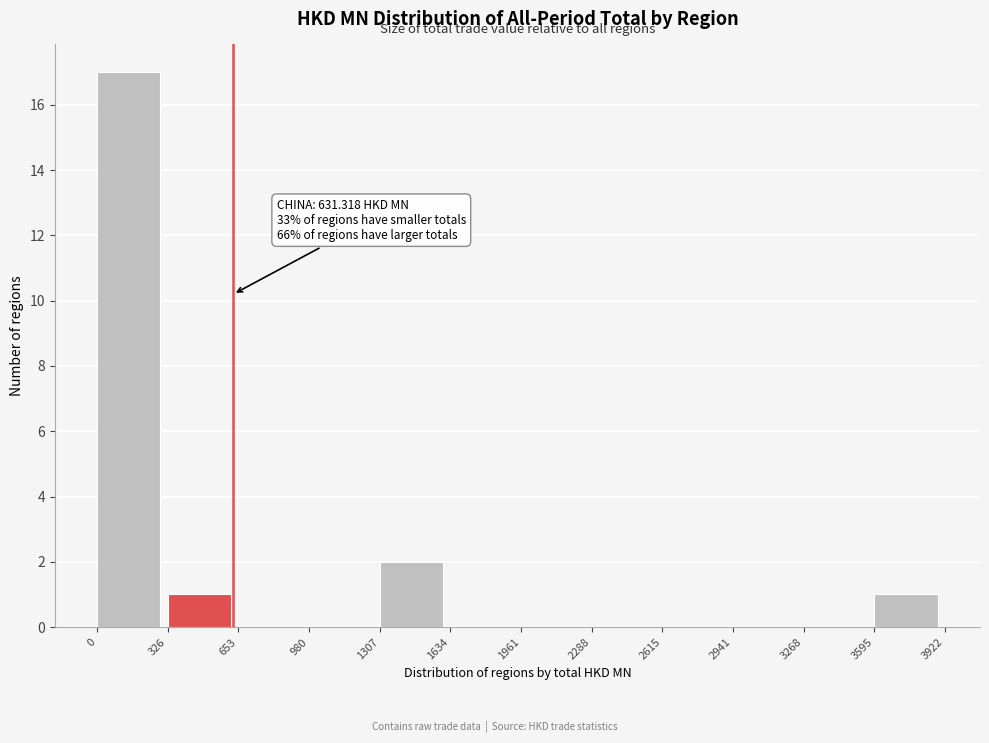

Which range on the x-axis has the tallest bar?

0 to 326